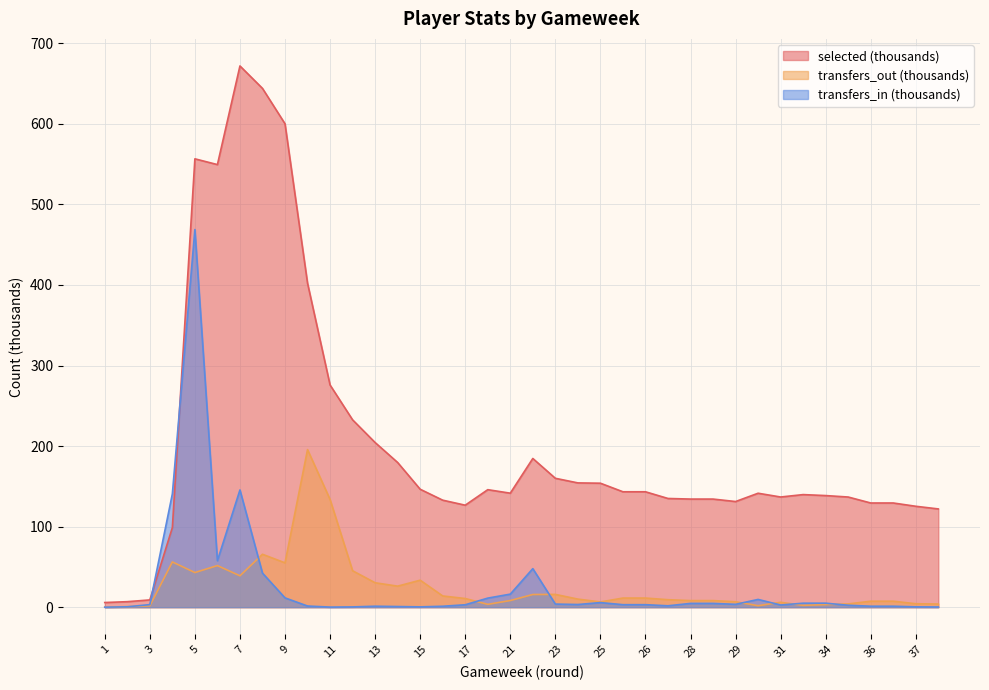

Which label corresponds to the largest value in the chart?

7